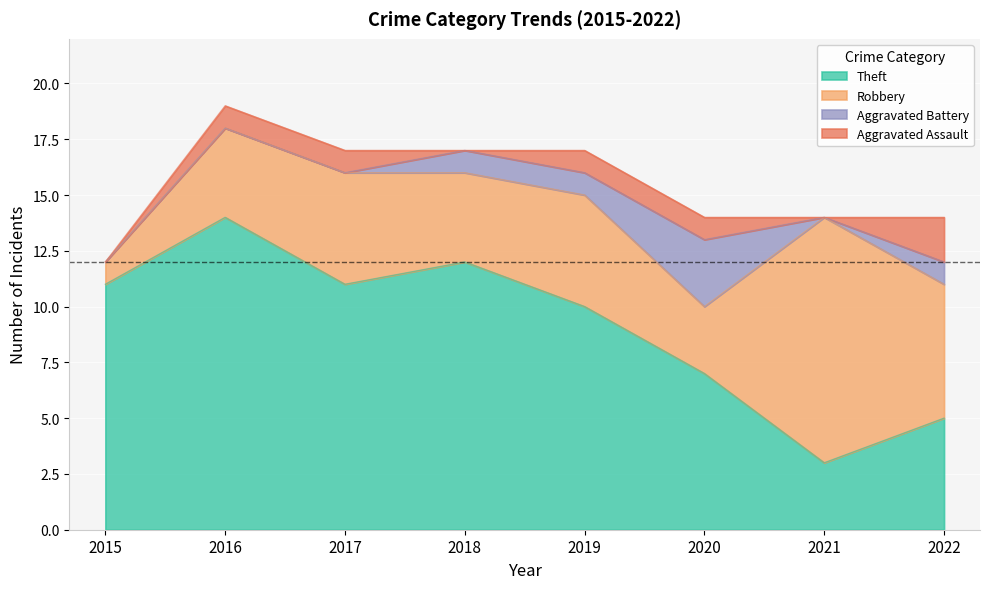

How many intersections are there between Aggravated Assault and Aggravated Battery?

1